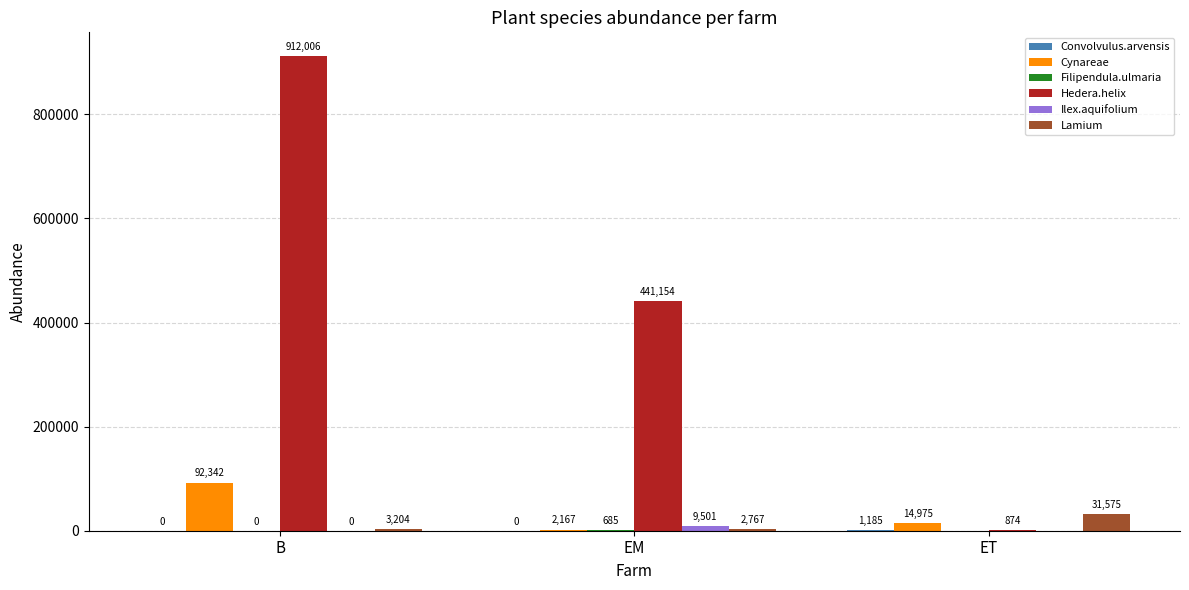

What is the approximate value of Hedera.helix at B?

912006.2